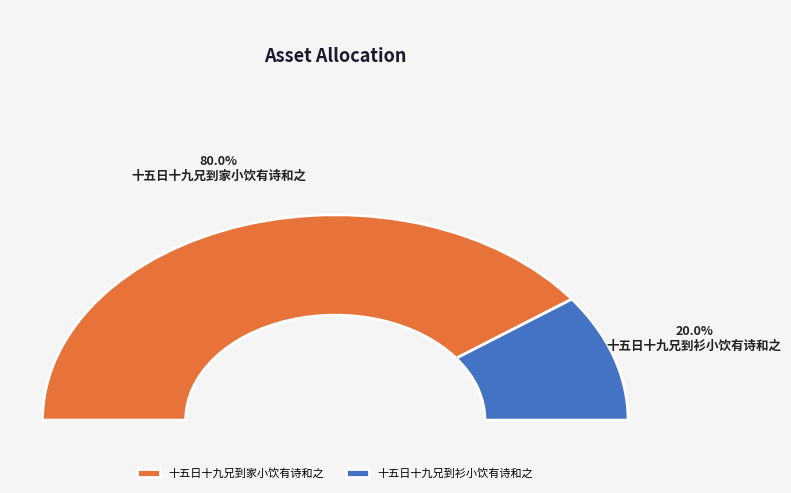

Do 十五日十九兄到衫小饮有诗和之 and 十五日十九兄到家小饮有诗和之 together represent more than half of the pie?

Yes